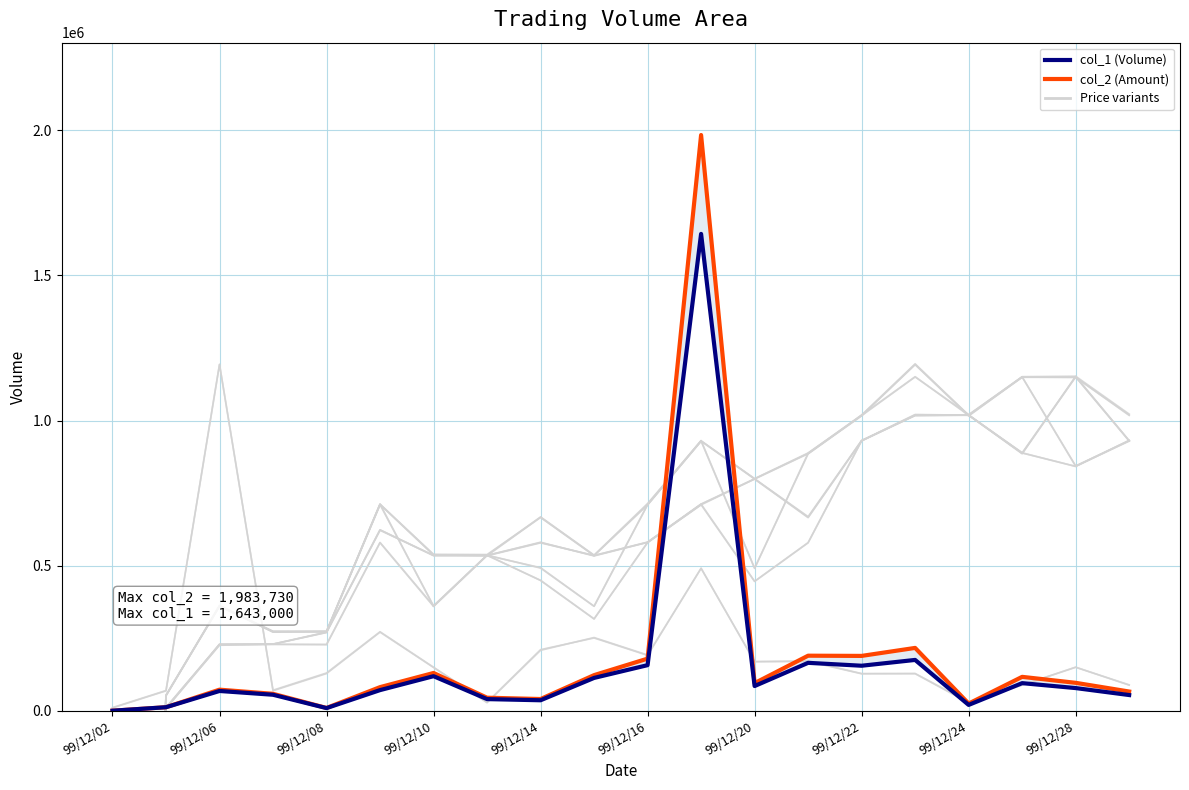

True or false: col_2 (Amount) and col_1 (Volume) cross at least once.

False